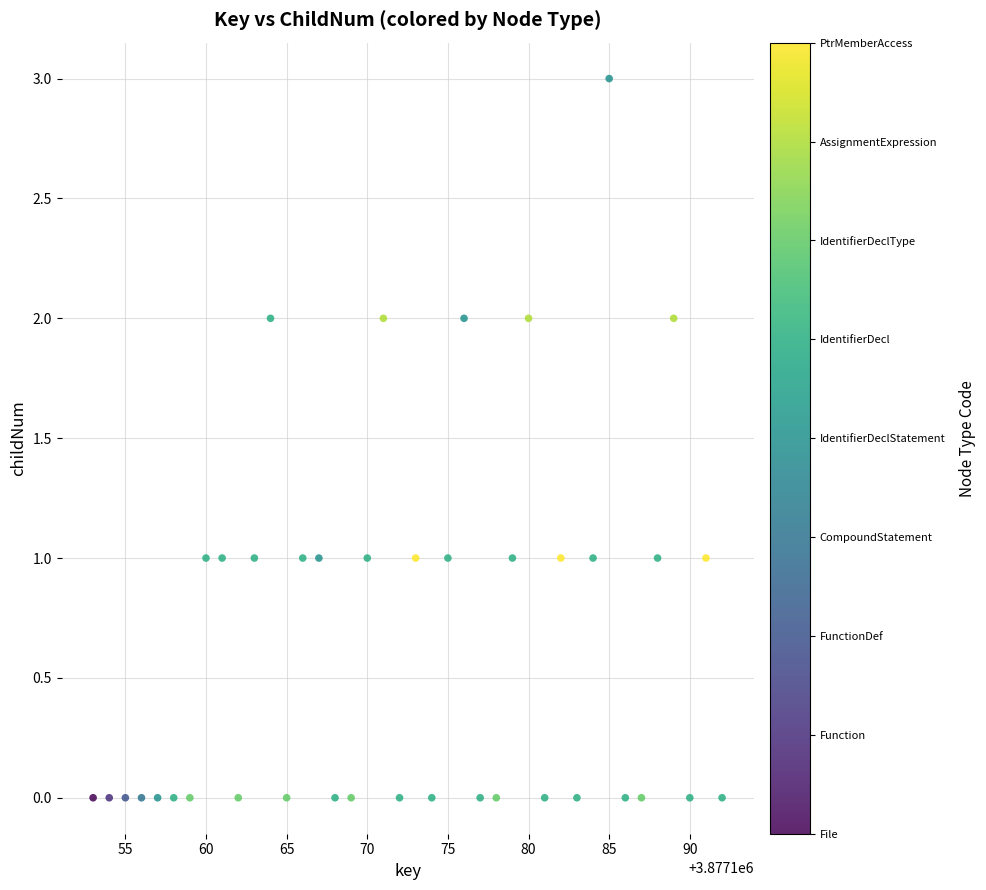

What is the range of Y values (max minus min)?

3